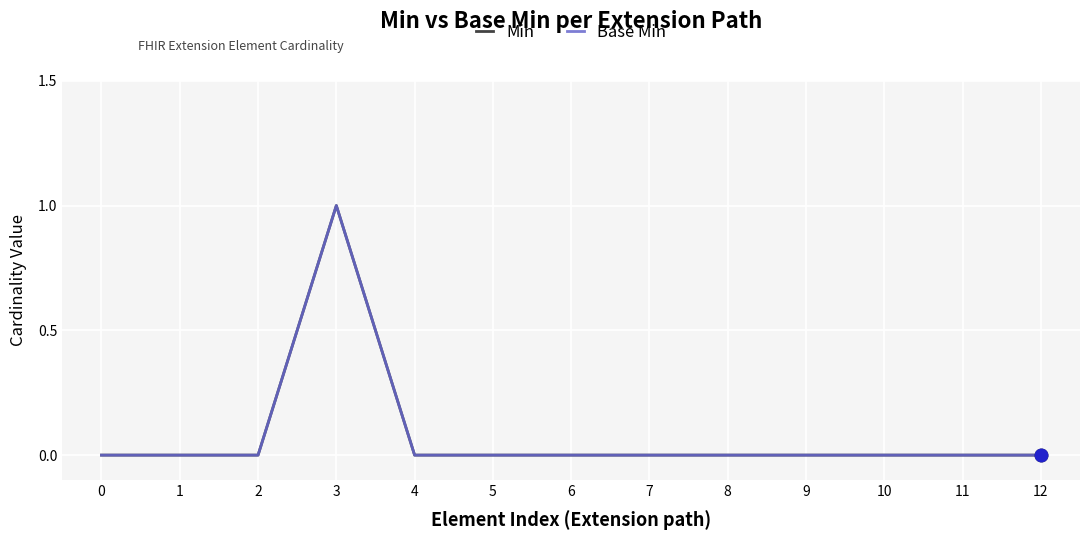

Is this an area chart (filled region under the line)?

No